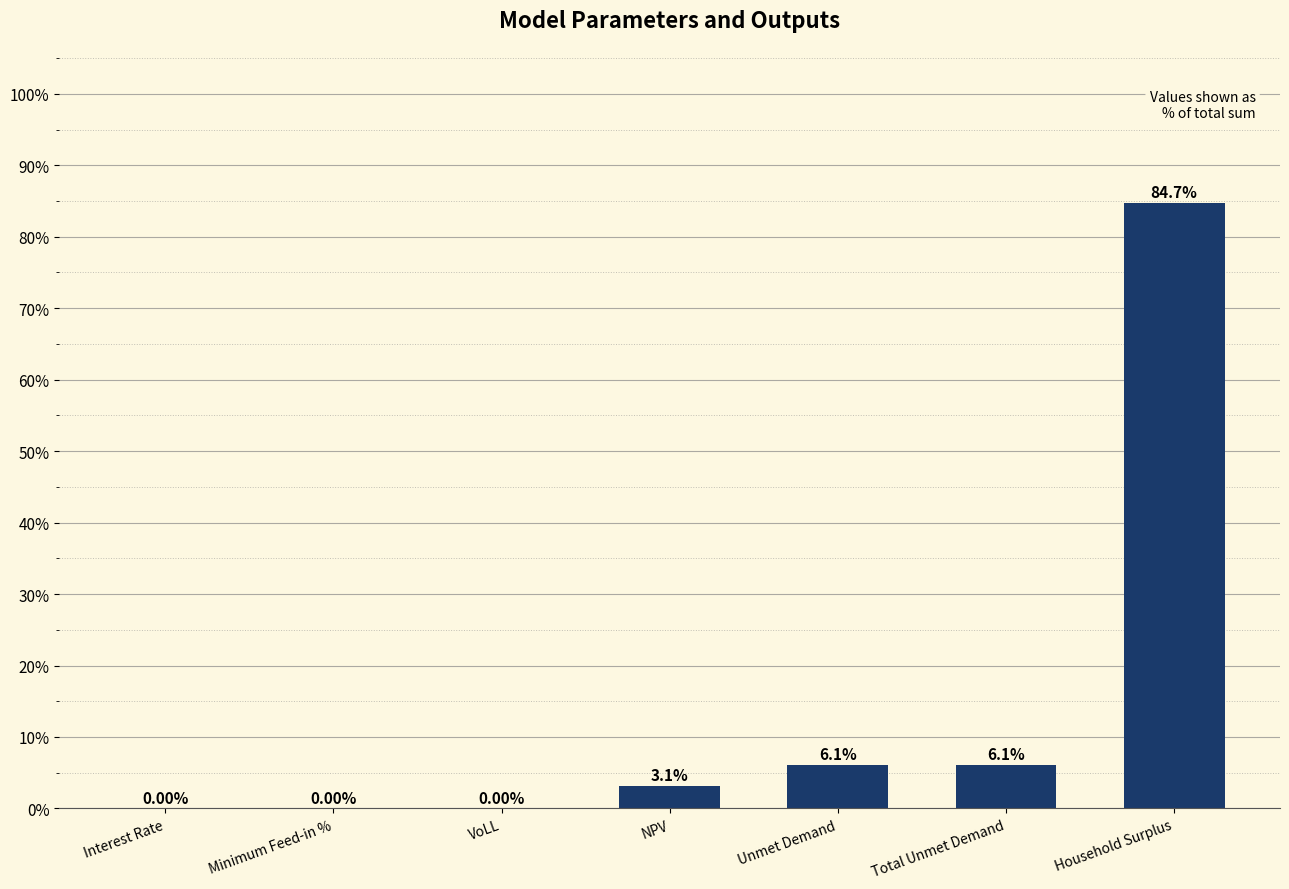

What is the sum of all values?

100.0